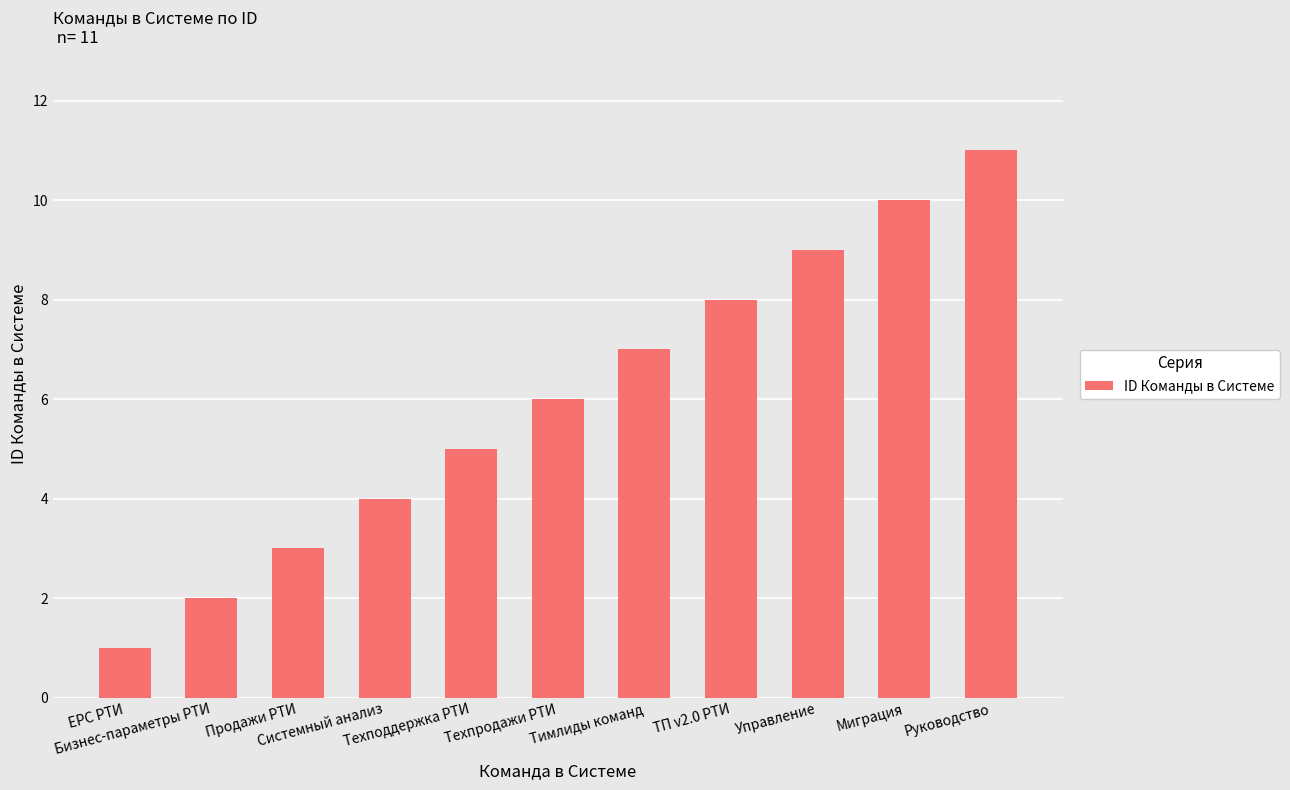

Reading left to right, what are all the values shown in this chart?

EPC РТИ=1	Бизнес-параметры РТИ=2	Продажи РТИ=3	Системный анализ=4	Техподдержка РТИ=5	Техпродажи РТИ=6	Тимлиды команд=7	ТП v2.0 РТИ=8	Управление=9	Миграция=10	Руководство=11